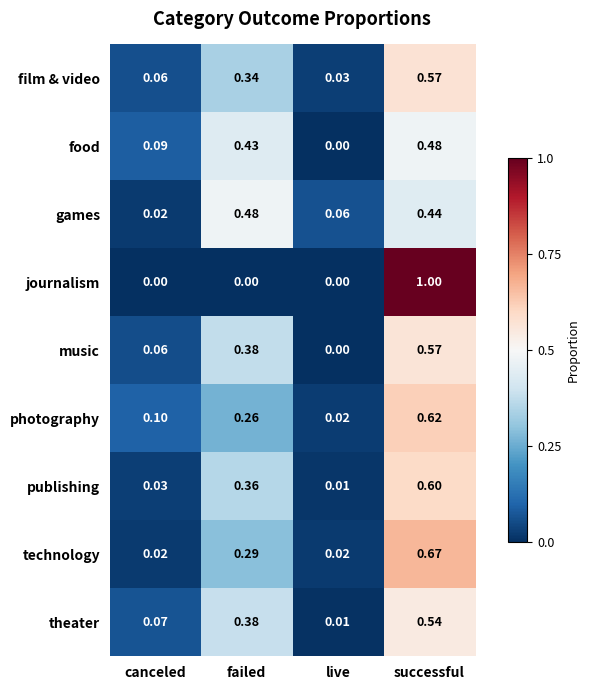

Rank the categories by film & video value from lowest to highest.

live, canceled, failed, successful